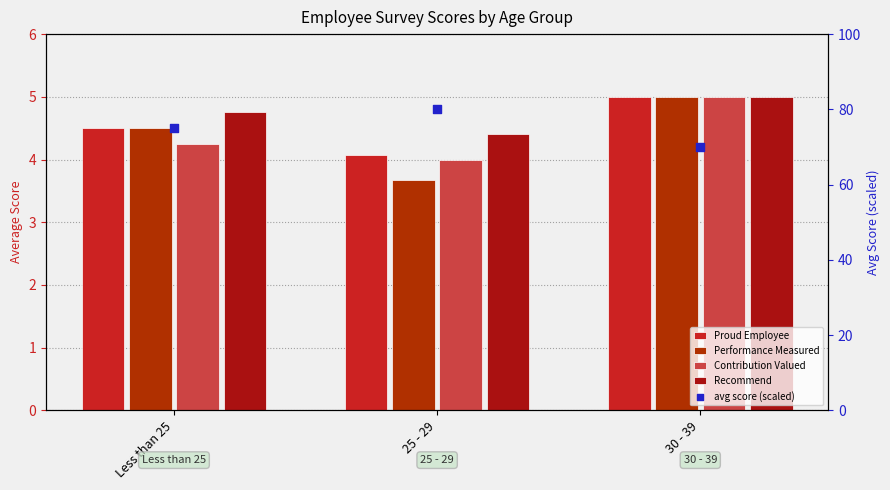

What is the total value across all series at 25 - 29?

96.1